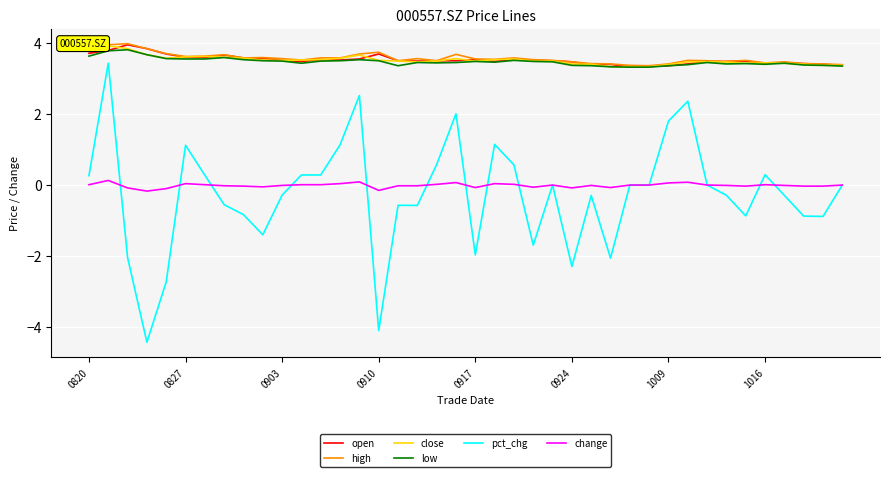

Which series ends up on top after the final intersection of open and close?

open